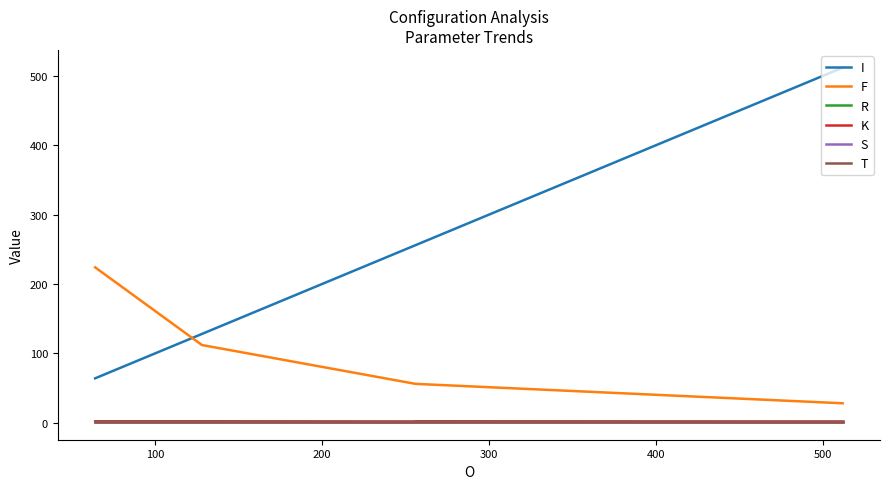

Reading right to left, list all the values displayed in this chart.

I: 512	256	256	128	64
F: 28	56	56	112	224
R: 1	2	1	2	2
K: 3	3	3	3	3
S: 1	1	1	1	1
T: 1	1	1	1	1